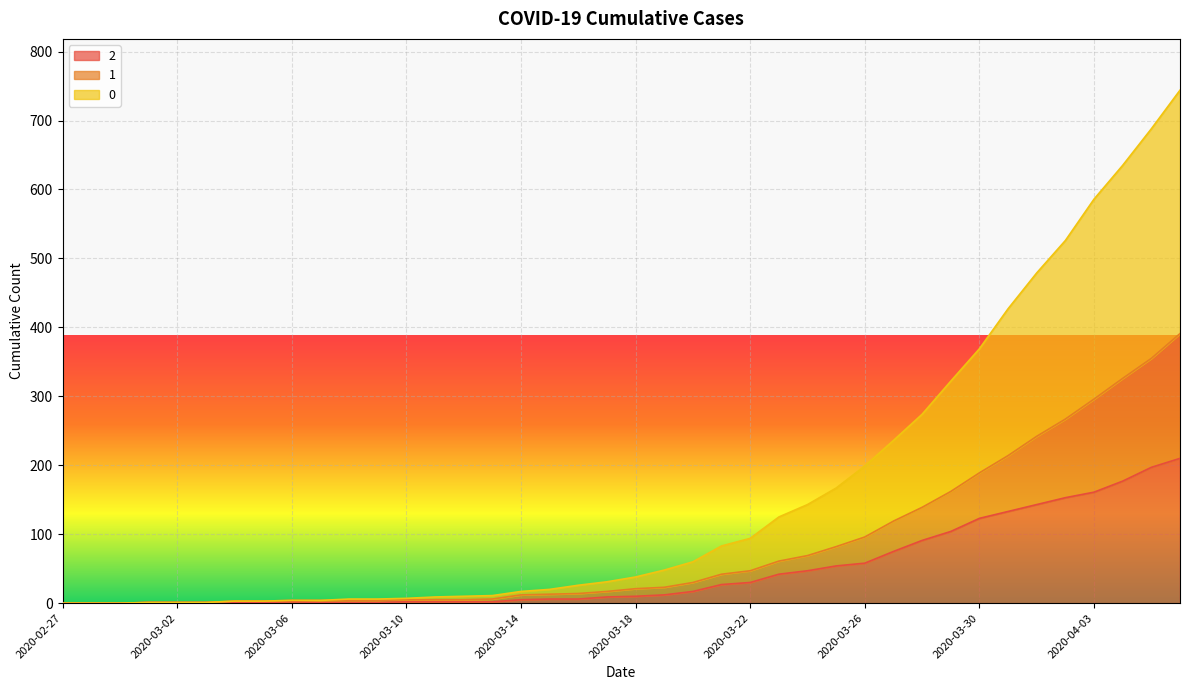

What is the maximum value shown in the chart?

744